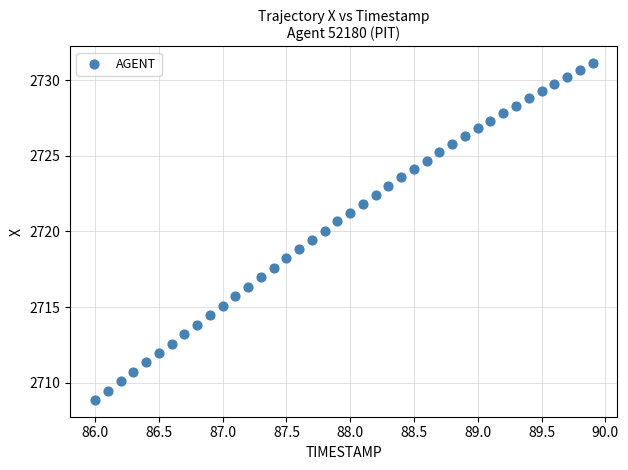

What is the range of Y values (max minus min)?

22.3